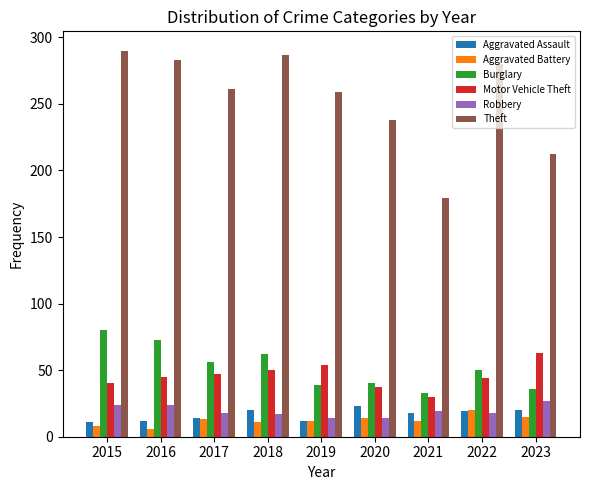

What is the difference between the highest and lowest values at 2019?

247